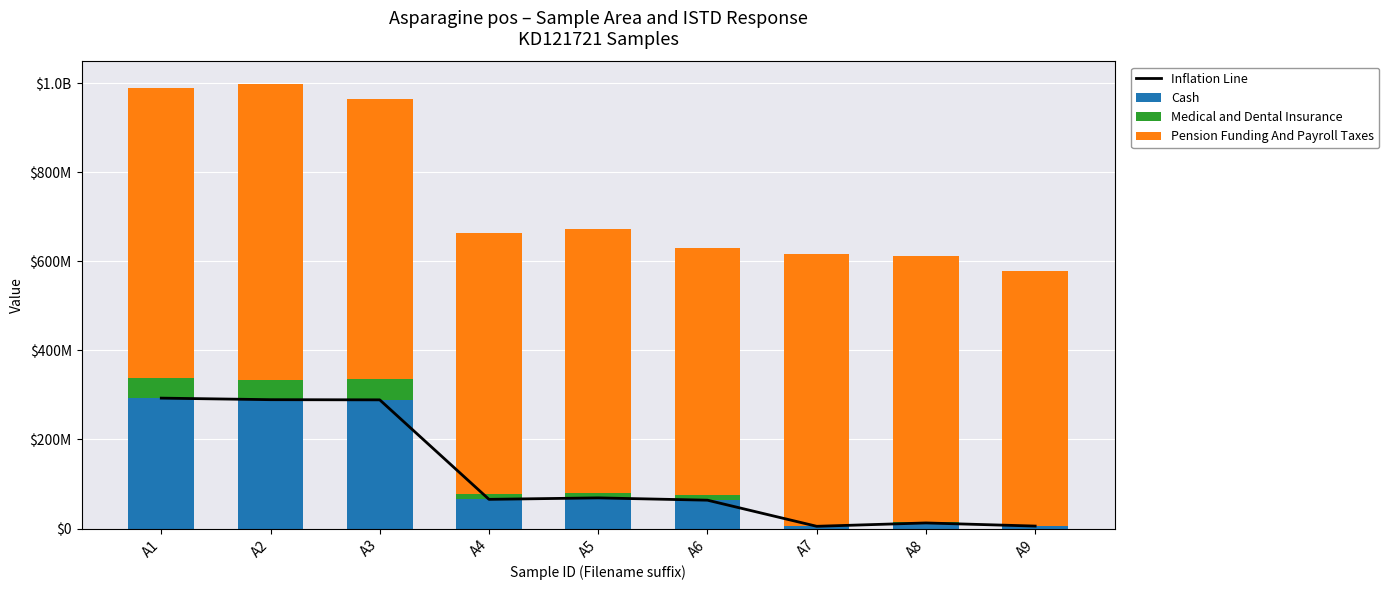

The value of Pension Funding And Payroll Taxes at A2 is 665640519. True or false?

True